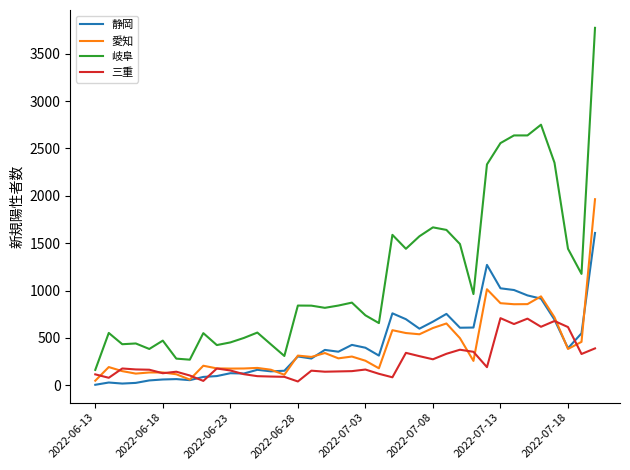

Which series has the widest spread of values?

岐阜